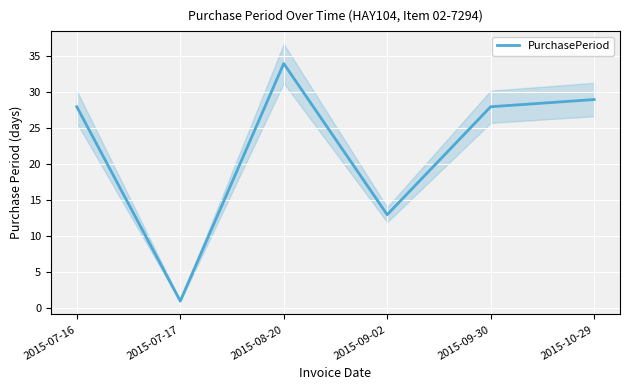

True or false: the data shows 29 at 2015-10-29.

True